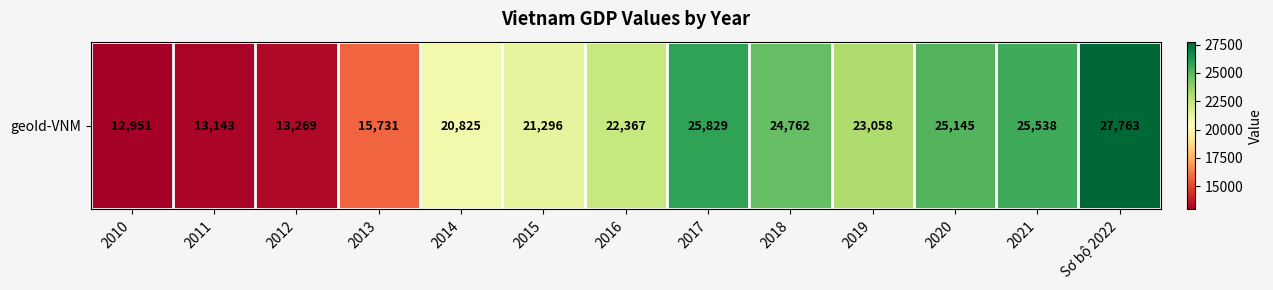

Rank the categories by value from highest to lowest.

Sơ bộ 2022, 2017, 2021, 2020, 2018, 2019, 2016, 2015, 2014, 2013, 2012, 2011, 2010